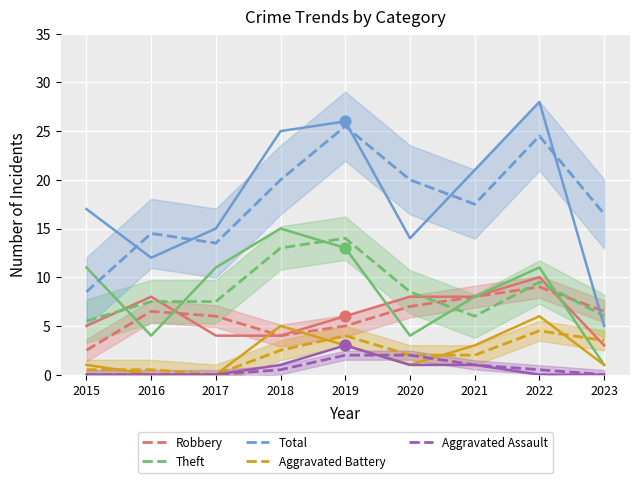

What is the total value across all series at 2020?

39.5